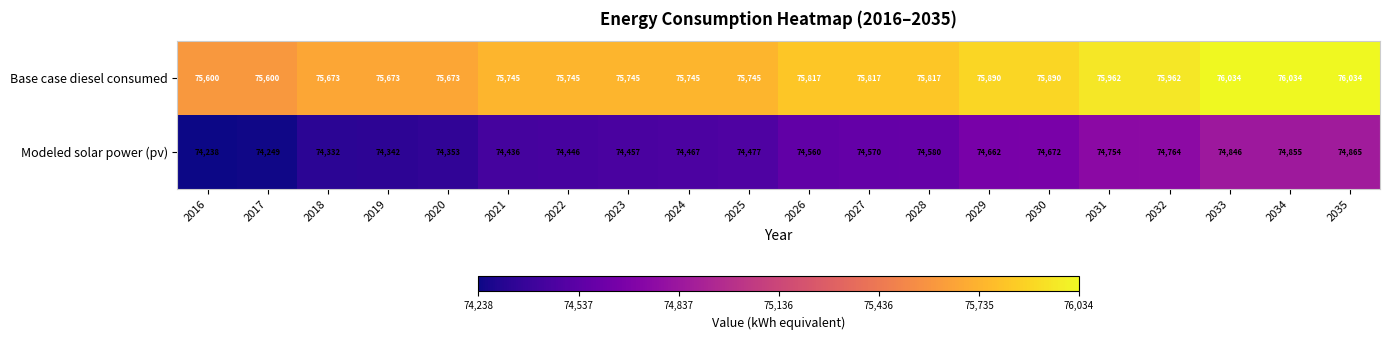

The value of Base case diesel consumed at 2023 is 75745. True or false?

True